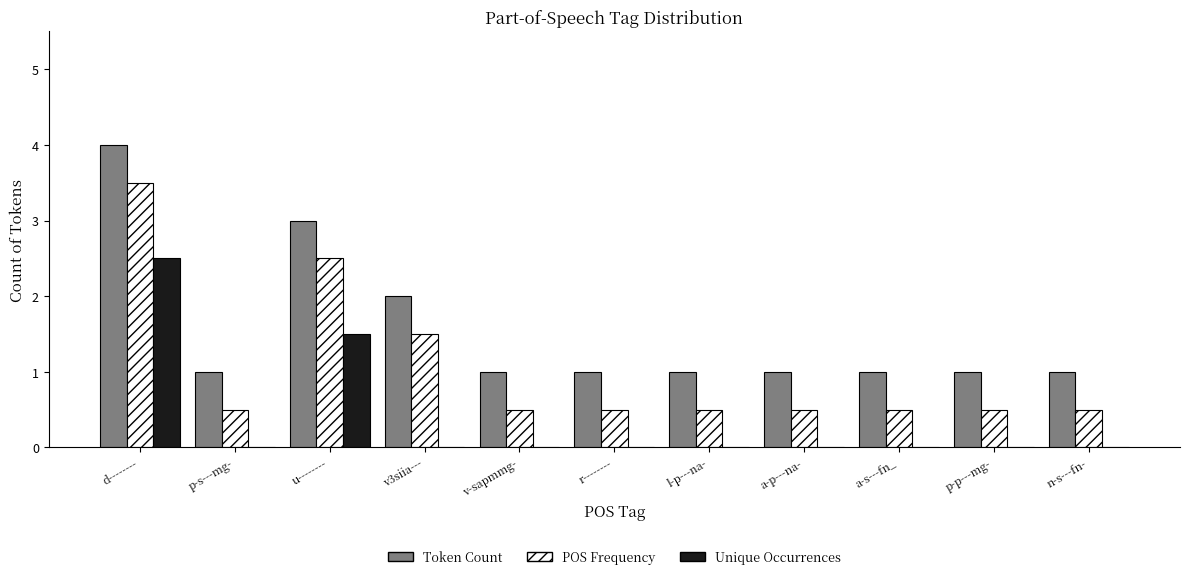

At which label does Unique Occurrences reach its peak?

d--------